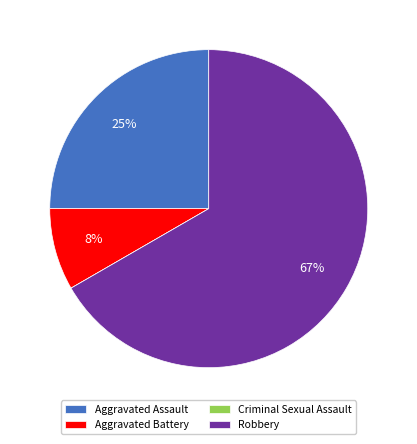

Does any single category account for the majority?

Yes